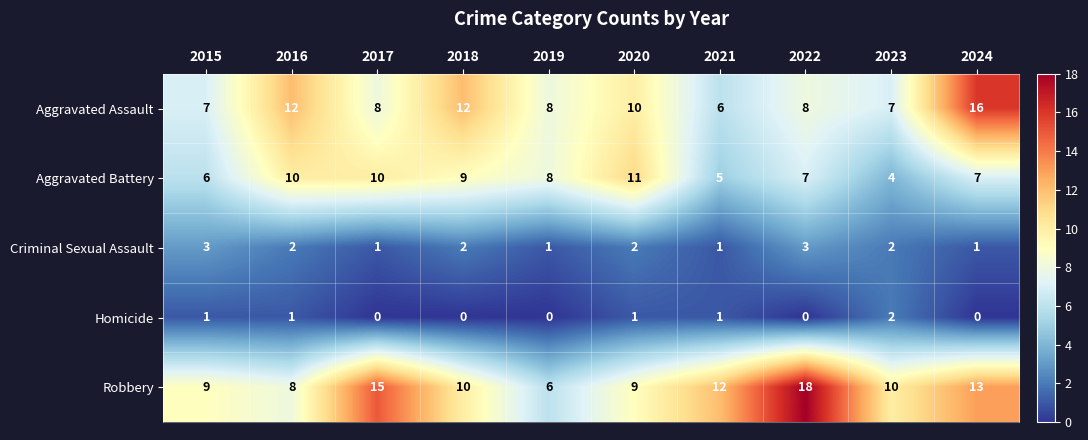

What is the sum of all Criminal Sexual Assault values?

18